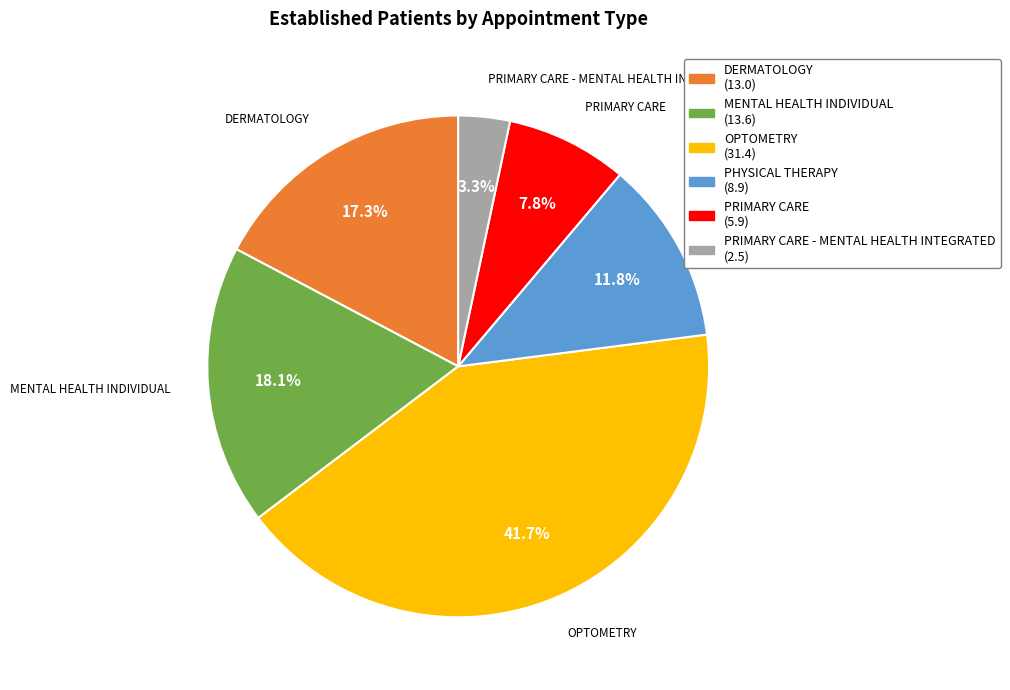

Is there a majority slice in this chart?

No